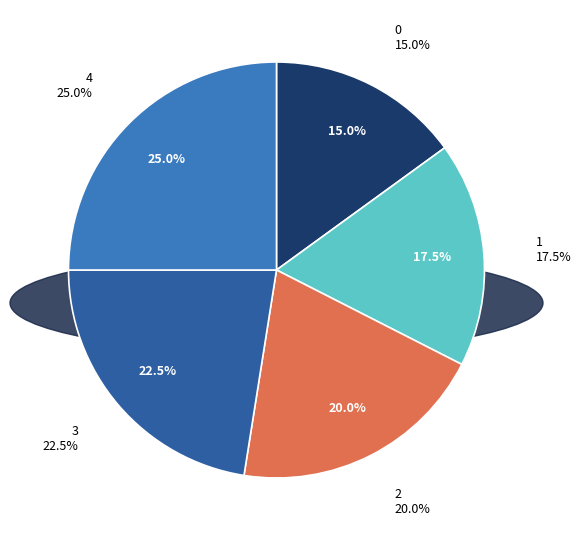

Is it true that 1 is 18% of the pie?

True